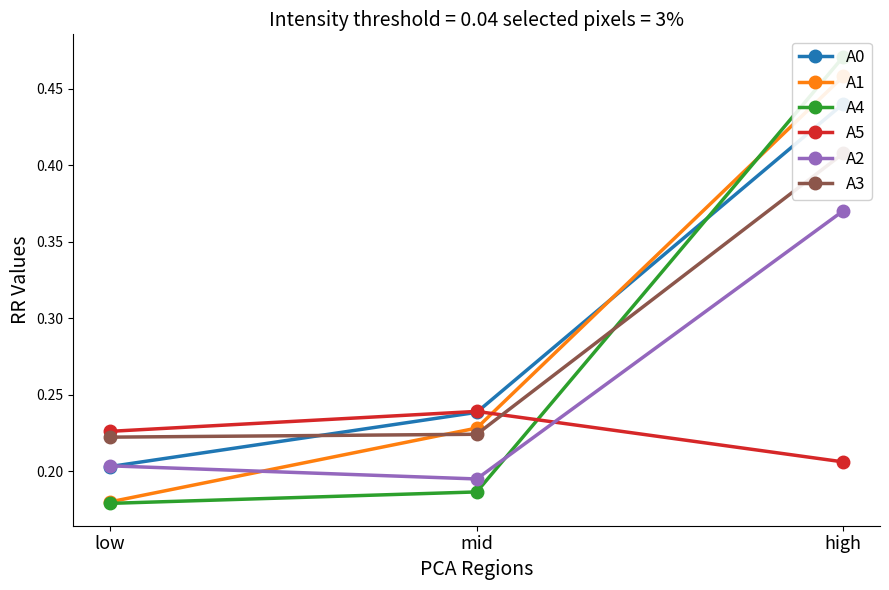

Which category has the highest value in the A2 series?

high